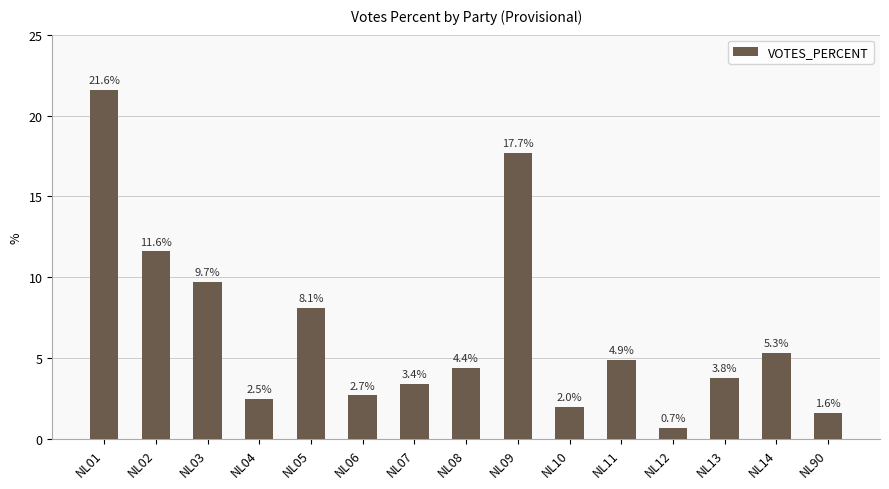

Which label corresponds to the smallest value in the chart?

NL12